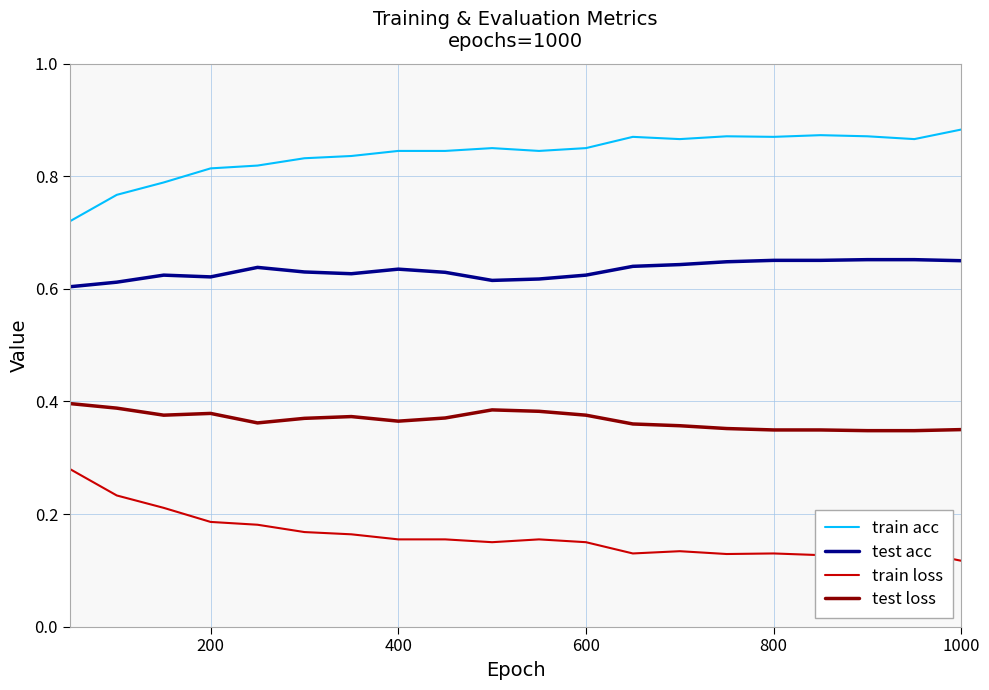

Rank the series by their maximum value, from lowest to highest.

train loss, test loss, test acc, train acc